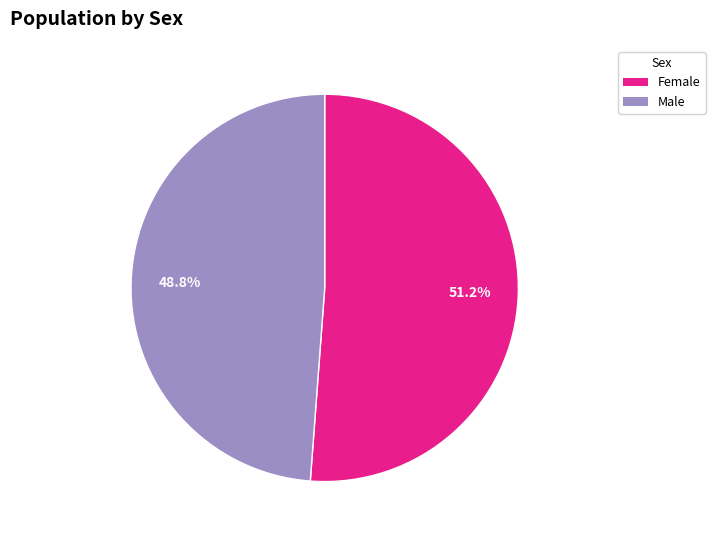

What percentage do Female and Male together represent?

100.0%